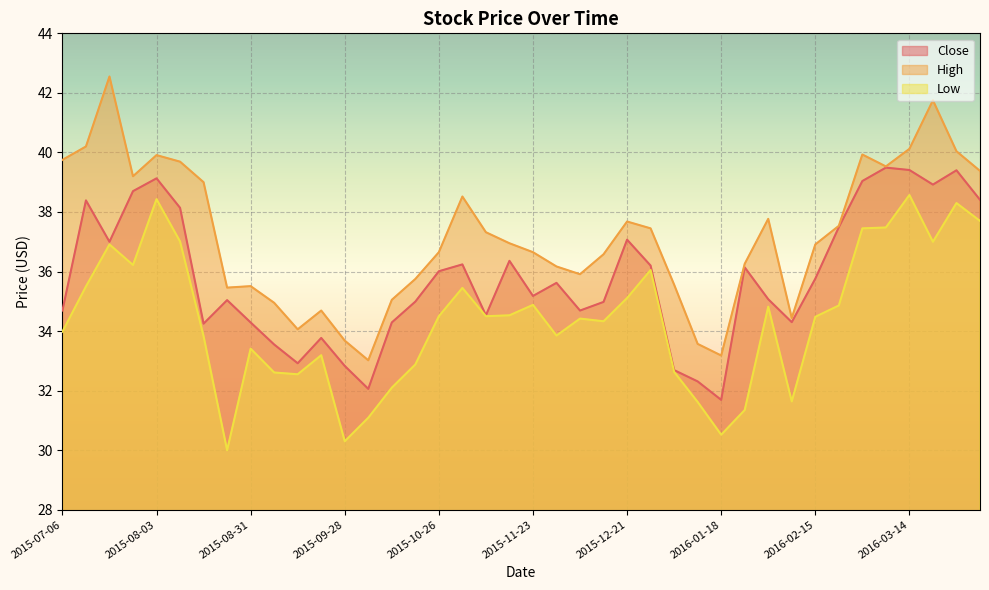

What is the label of the 35th point from the right?

2015-08-10